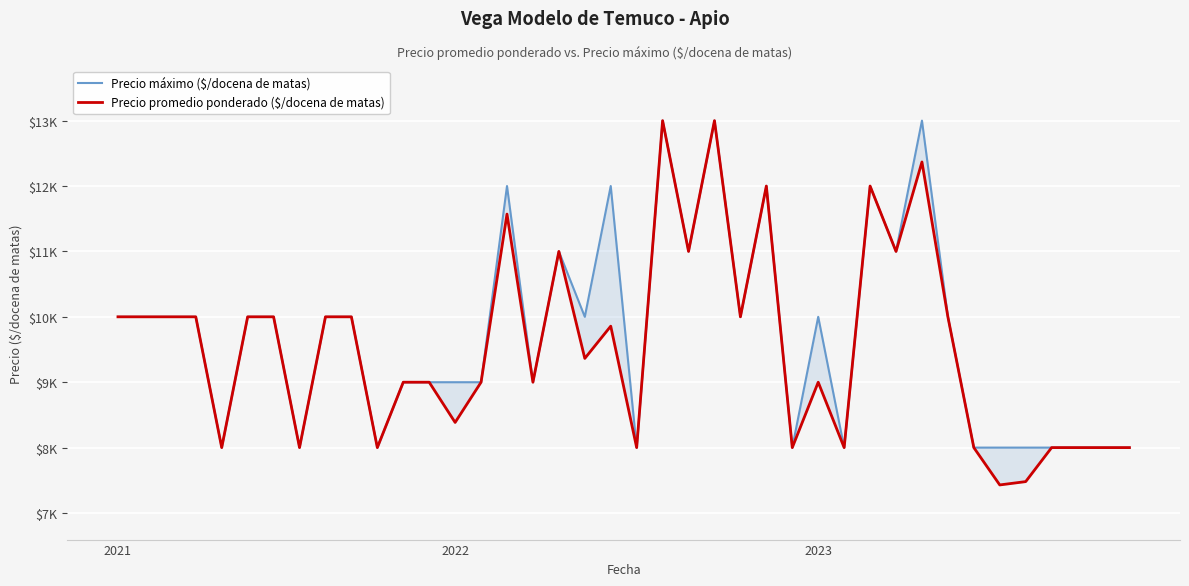

What are all the series names shown in the legend?

Precio máximo ($/docena de matas), Precio promedio ponderado ($/docena de matas)